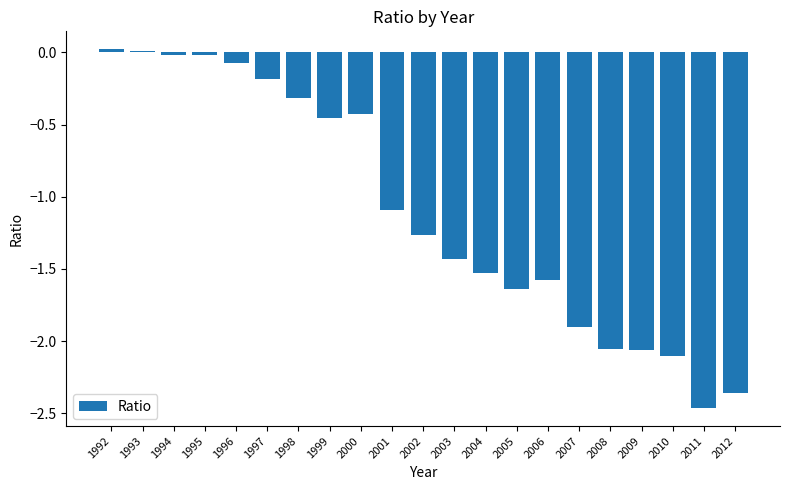

Where does the data first go above -1?

1992